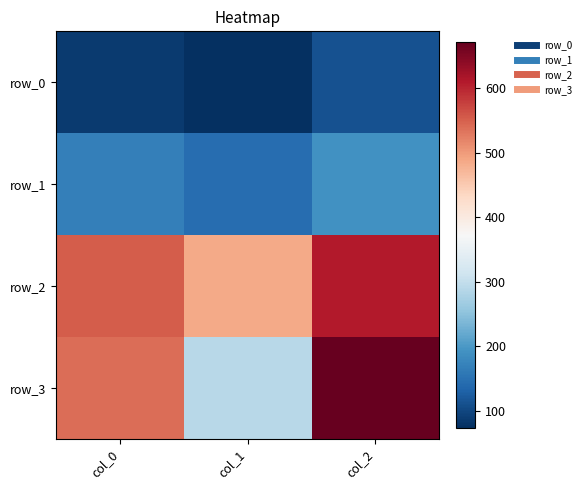

What is the maximum value shown in the chart?

671.0